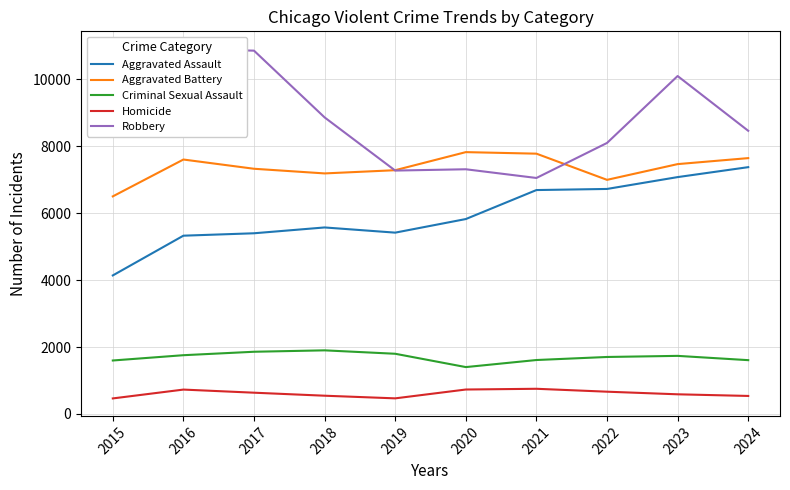

What is the smallest value displayed?

465